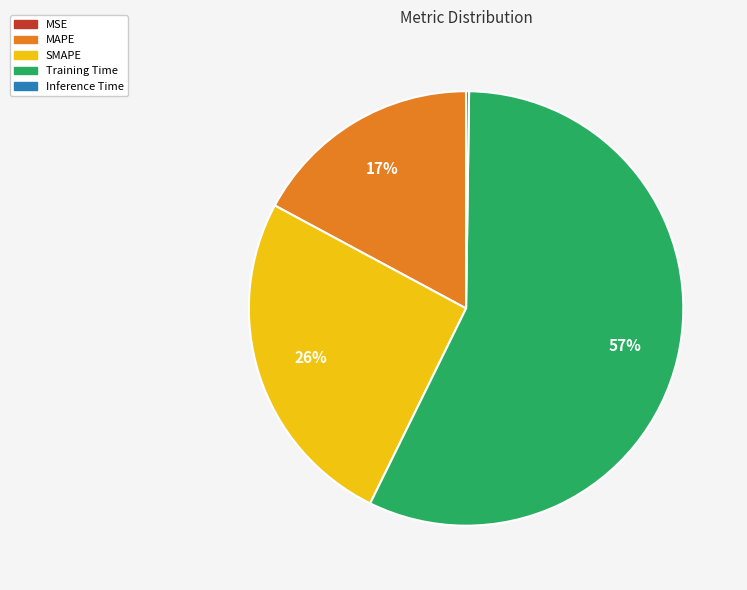

Which category has the biggest portion of the pie?

Training Time